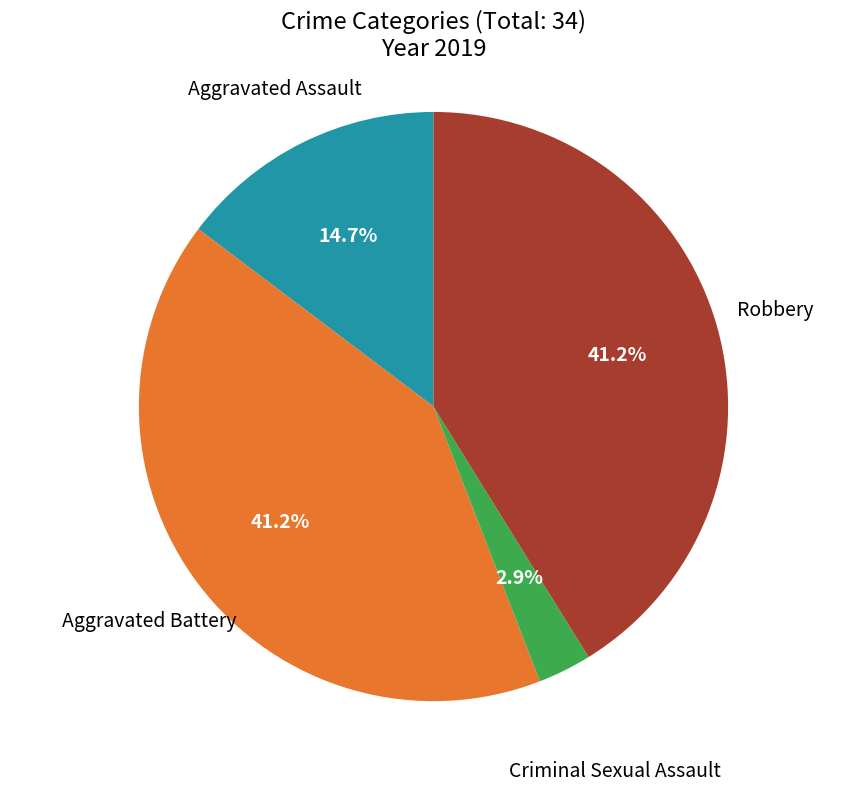

Count the number of slices in the pie.

4